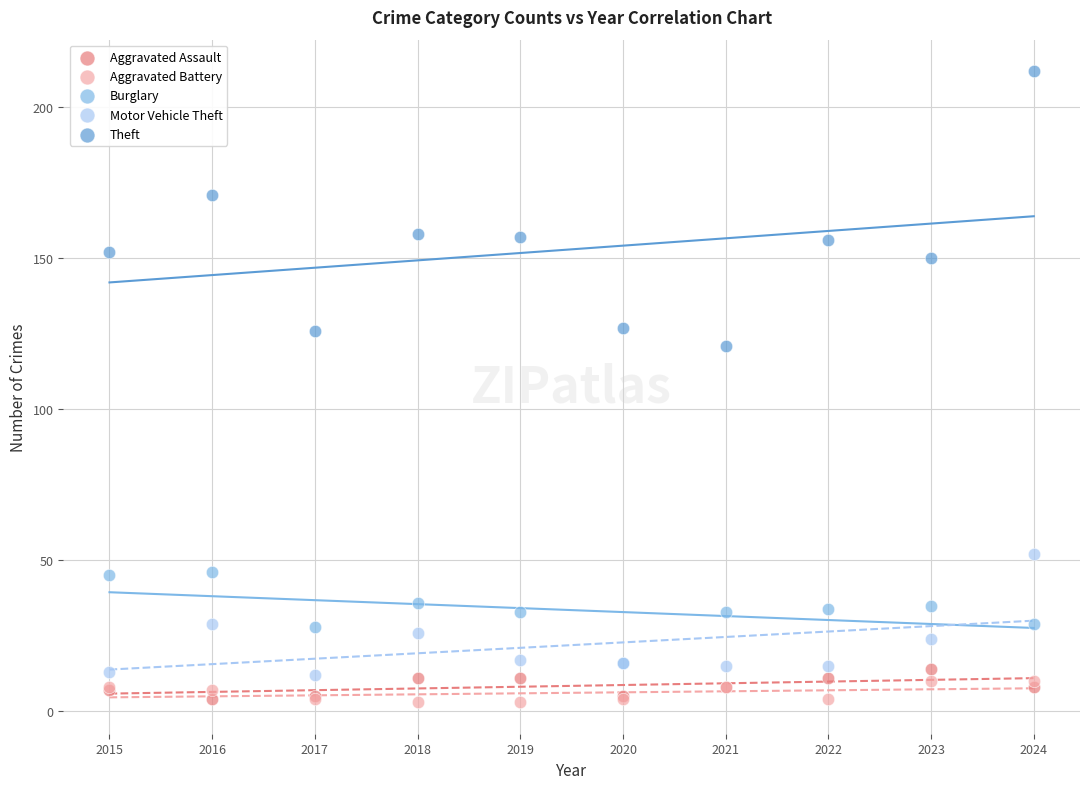

In the Theft series, what Y value is closest to 166?

171